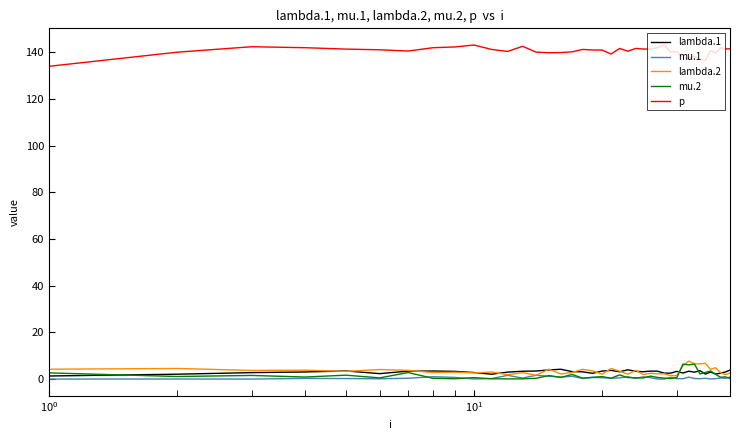

What is the maximum value for p?

143.0